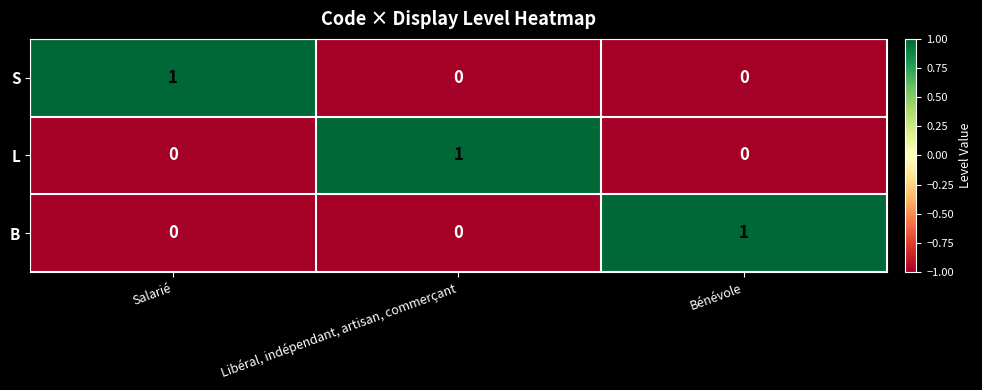

Is the value of S at Libéral, indépendant, artisan, commerçant greater than the value of B at Bénévole?

No